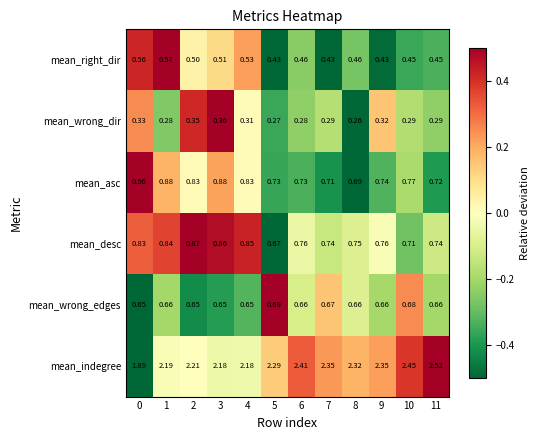

Which series has the widest spread of values?

mean_indegree